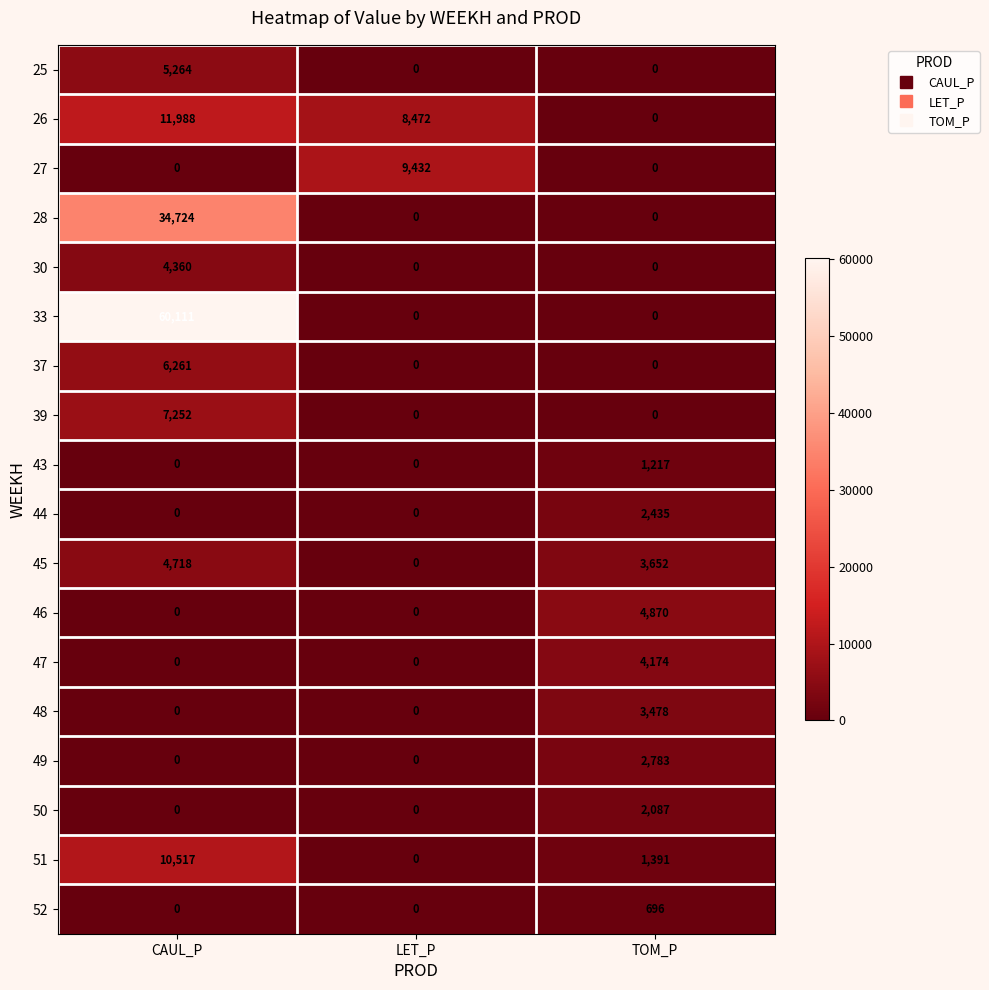

What is the spread (max minus min) of values at LET_P?

9432